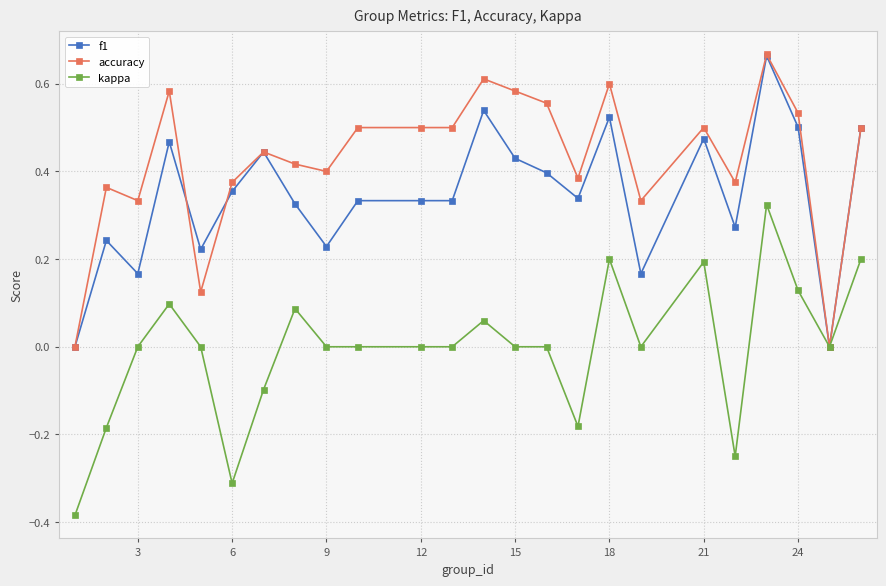

True or false: f1 has more than 1 points higher than both neighbors.

True